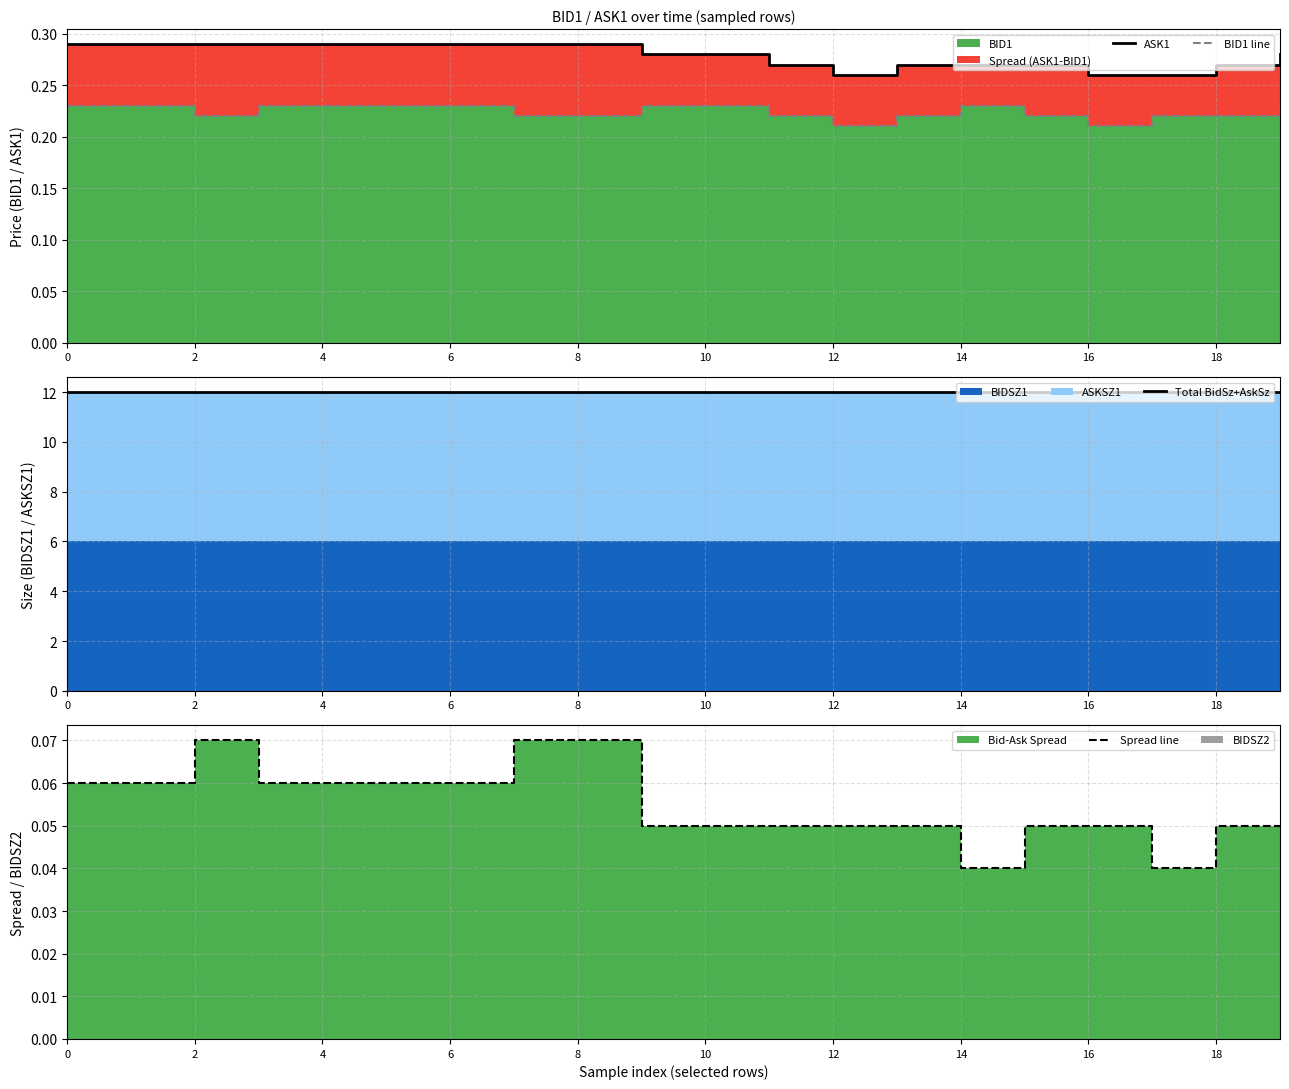

True or false: Total BidSz+AskSz and BID1 line cross at least once.

False